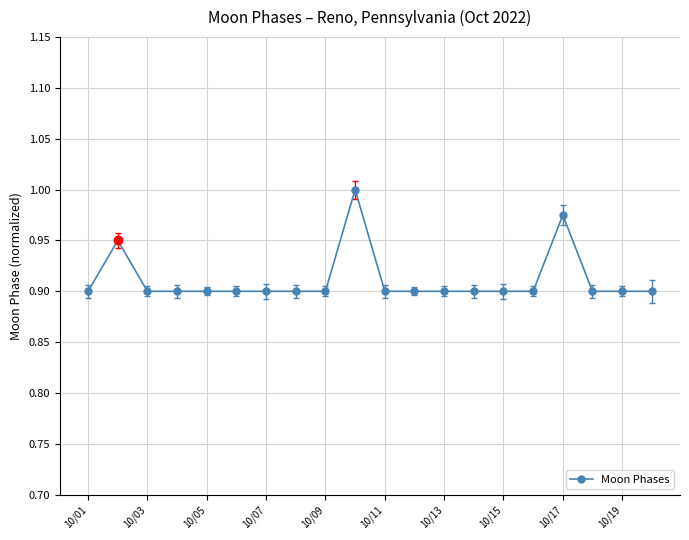

What is the value of the 6th point from the left?

0.9